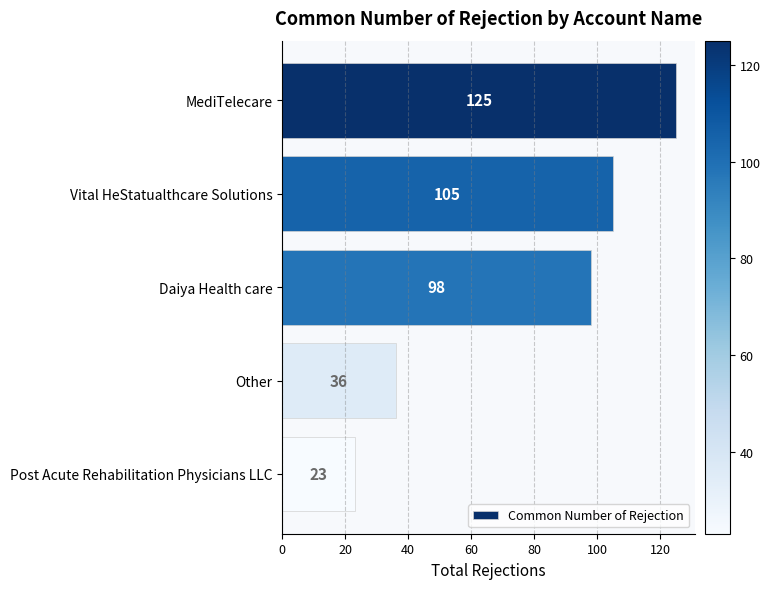

Is it true that the value at Post Acute Rehabilitation Physicians LLC is 39?

False